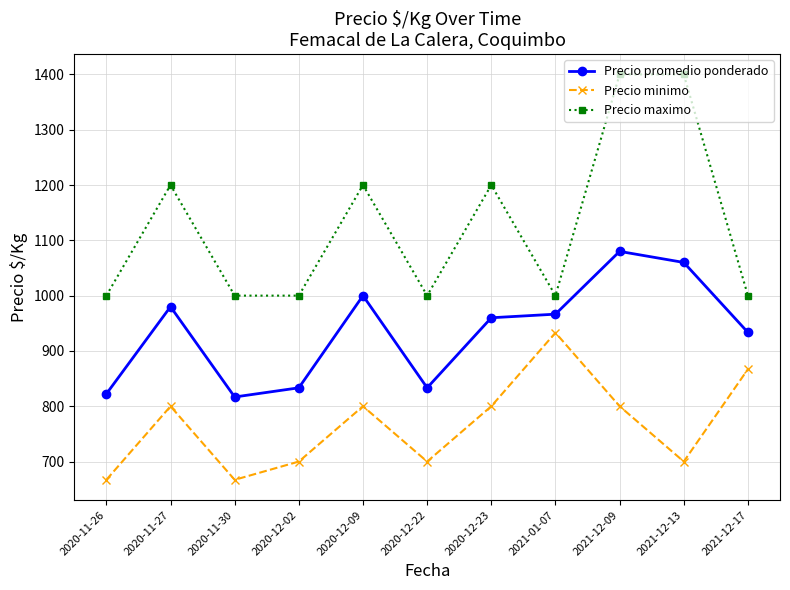

Between 2020-12-02 and 2020-12-23, which series saw the biggest shift?

Precio maximo